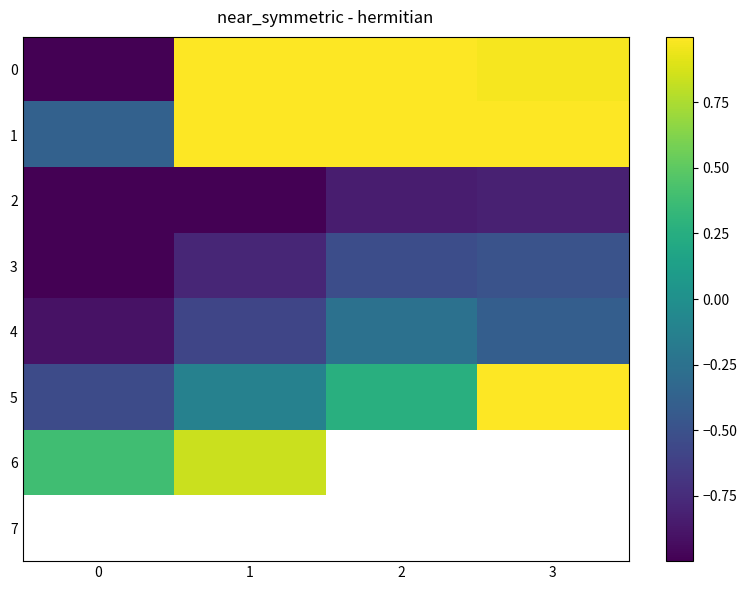

True or false: 3 has a value of -0.2 at 0.

False